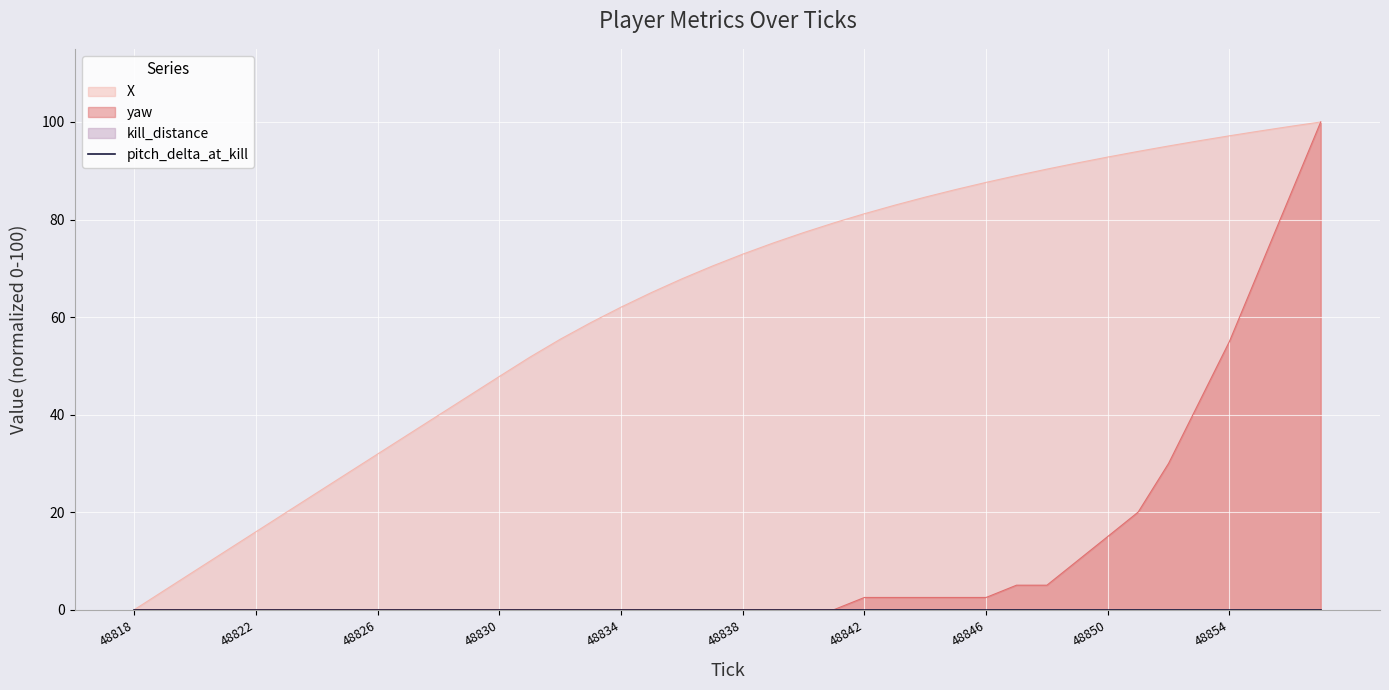

The yaw series shows 51.1 at 48826. True or false?

False